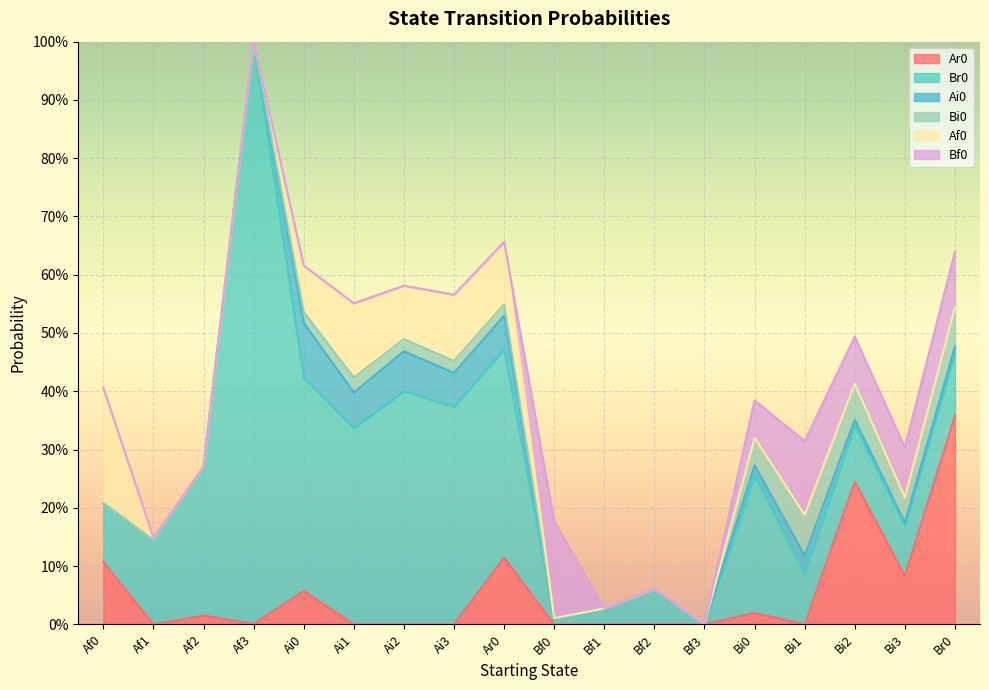

What is the sum of the Bf0 values at Af0 and Br0?

0.1